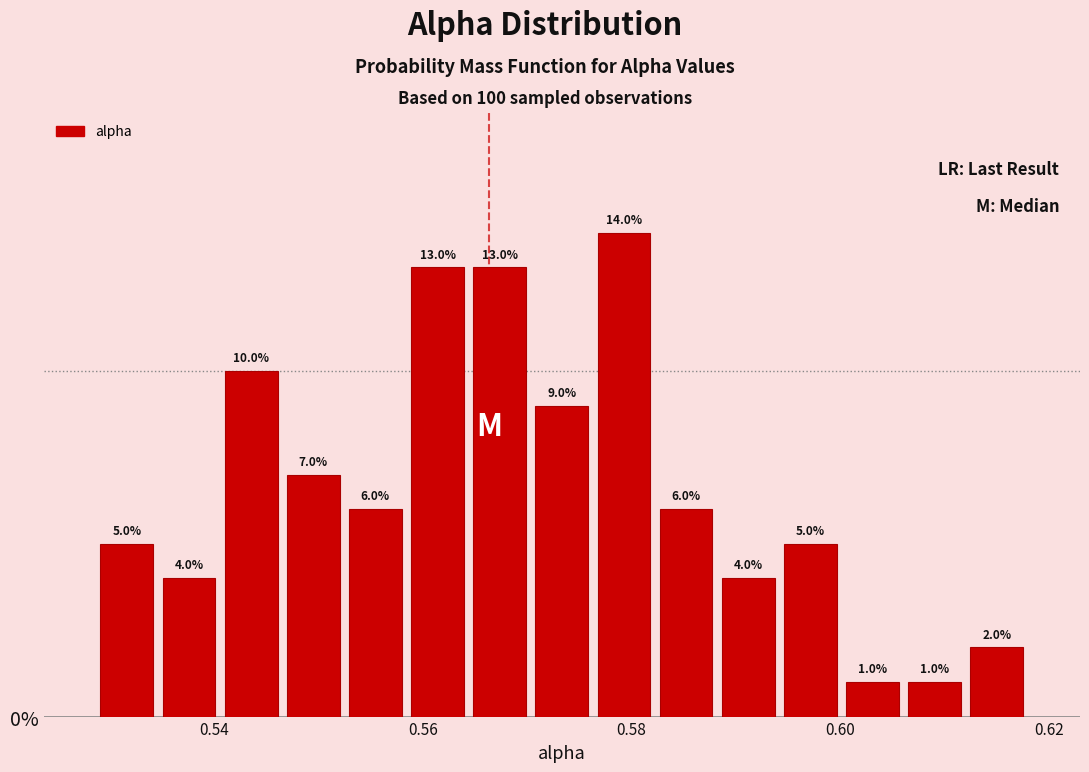

Around what value on the x-axis is the tallest bar? Give the approximate position of its centre, as read against the axis.

0.580